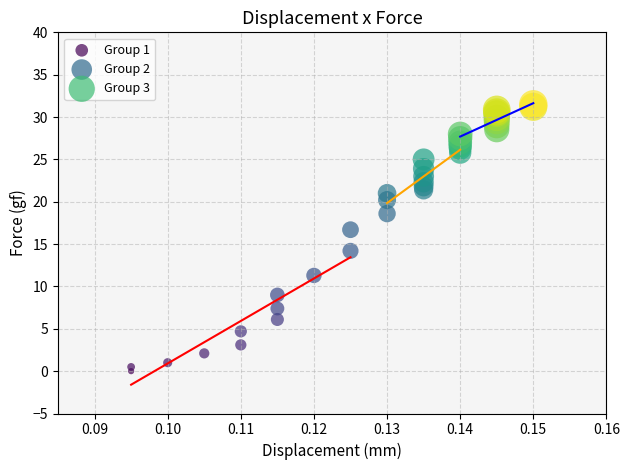

Which series contains the lowest Y value?

Group 1